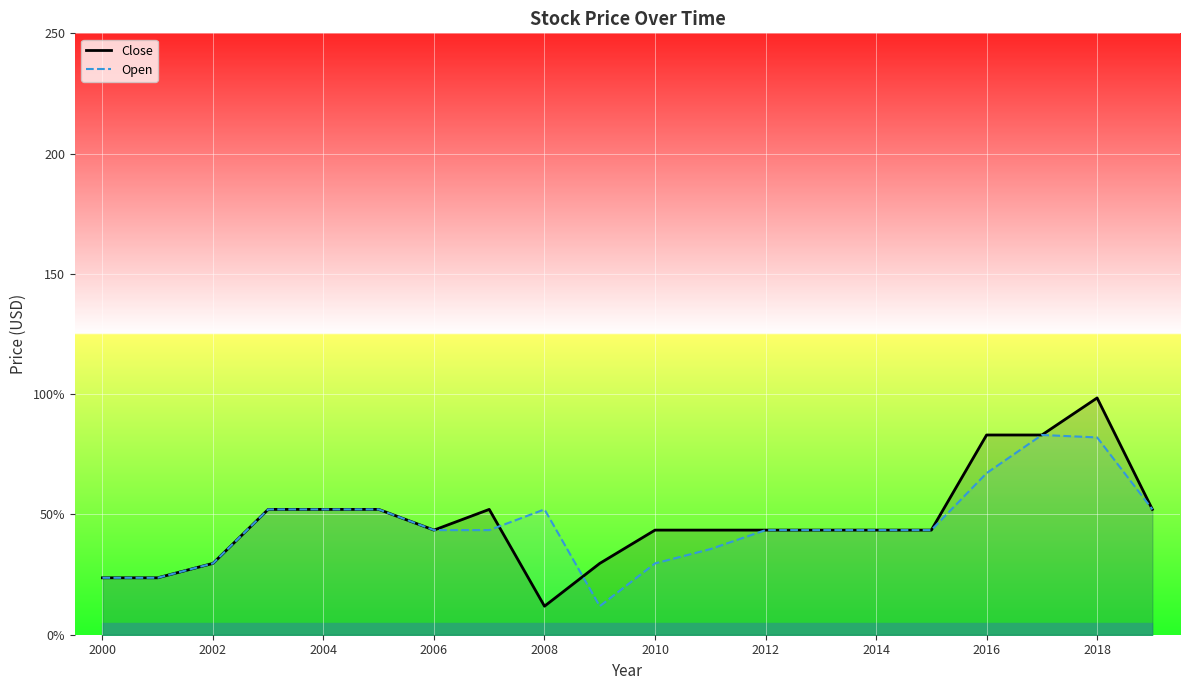

How many times do Open and Close cross each other?

2